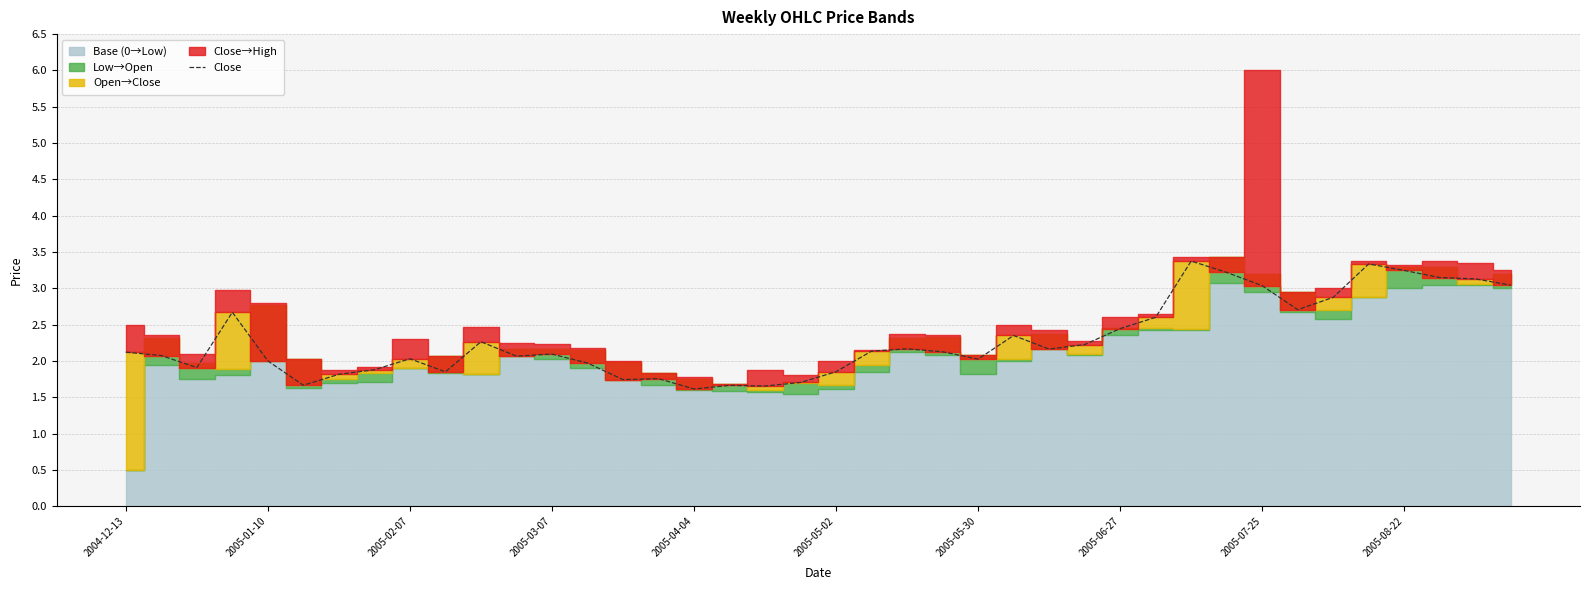

What is the highest value of the Close series?

3.4